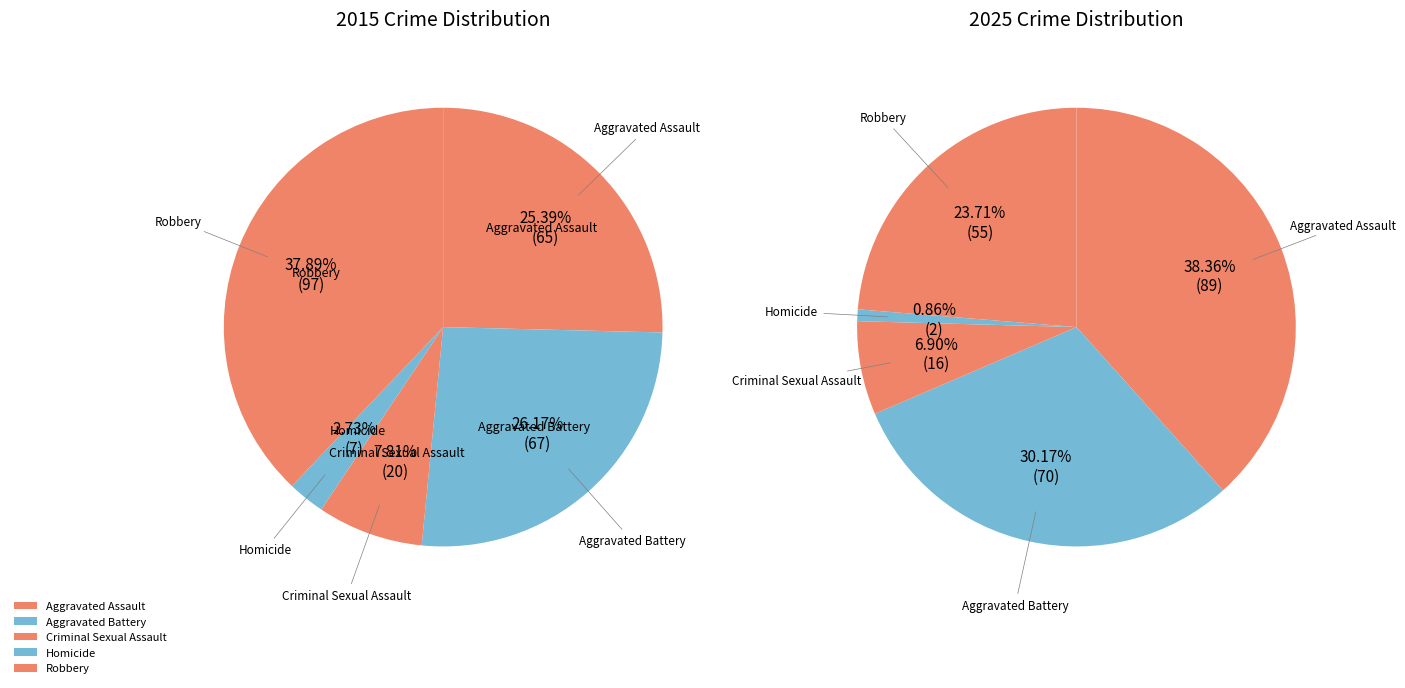

True or false: Homicide accounts for 1% of the total.

True